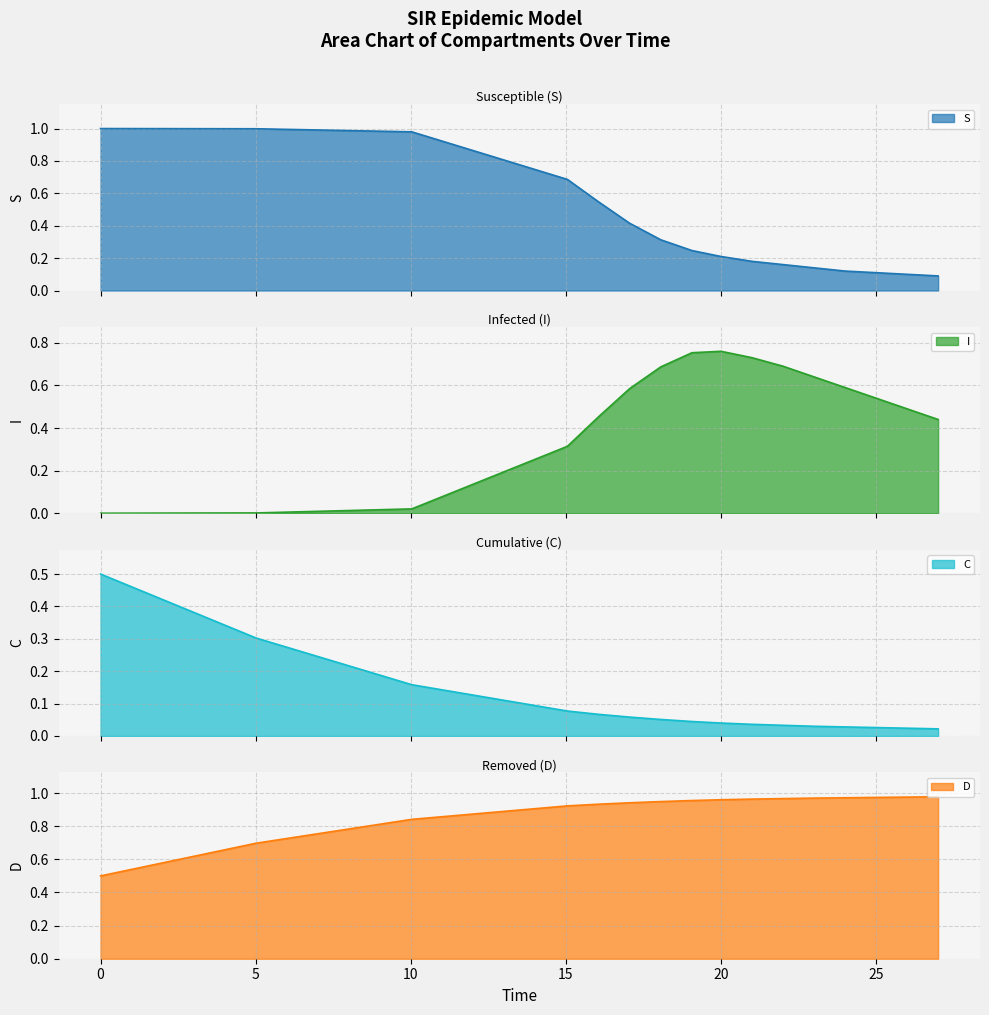

Which series has the widest spread of values?

S